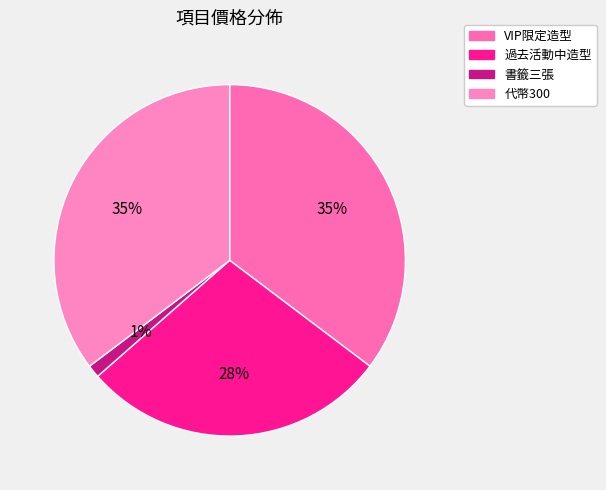

Which has a higher value, VIP限定造型 or 過去活動中造型?

VIP限定造型